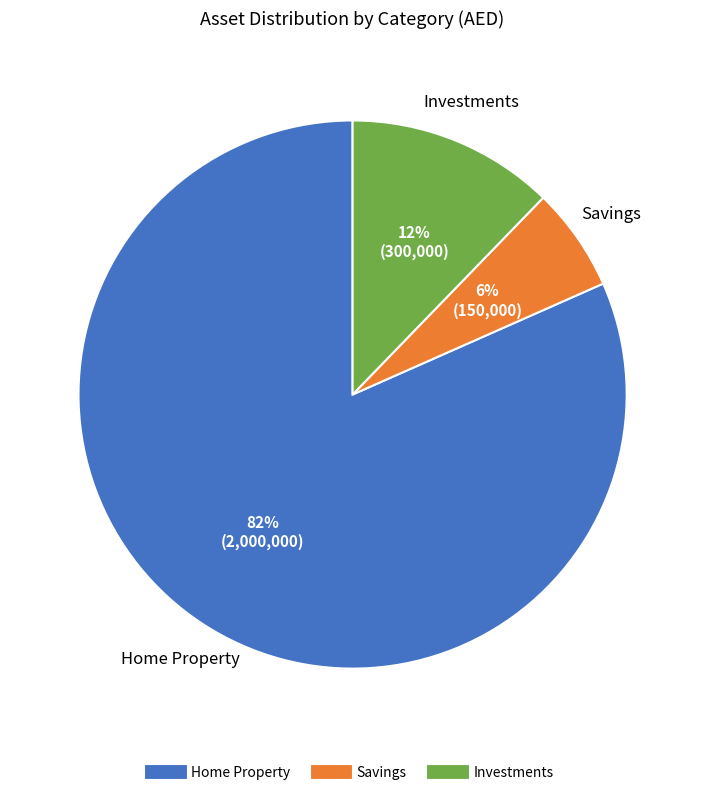

Combined, do Home Property and Savings account for over 50%?

Yes